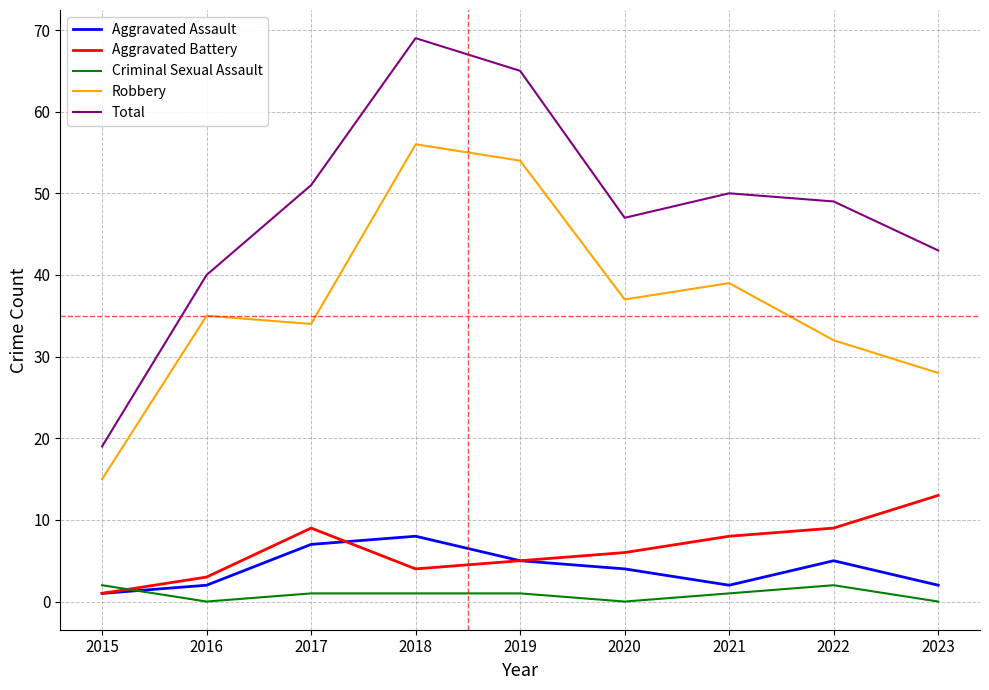

What are all the series names shown in the legend?

Aggravated Assault, Aggravated Battery, Criminal Sexual Assault, Robbery, Total